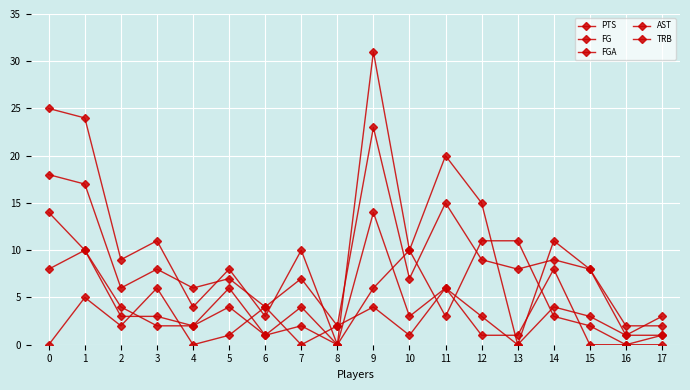

What is the value of the FGA point at the 2nd from the left?

17